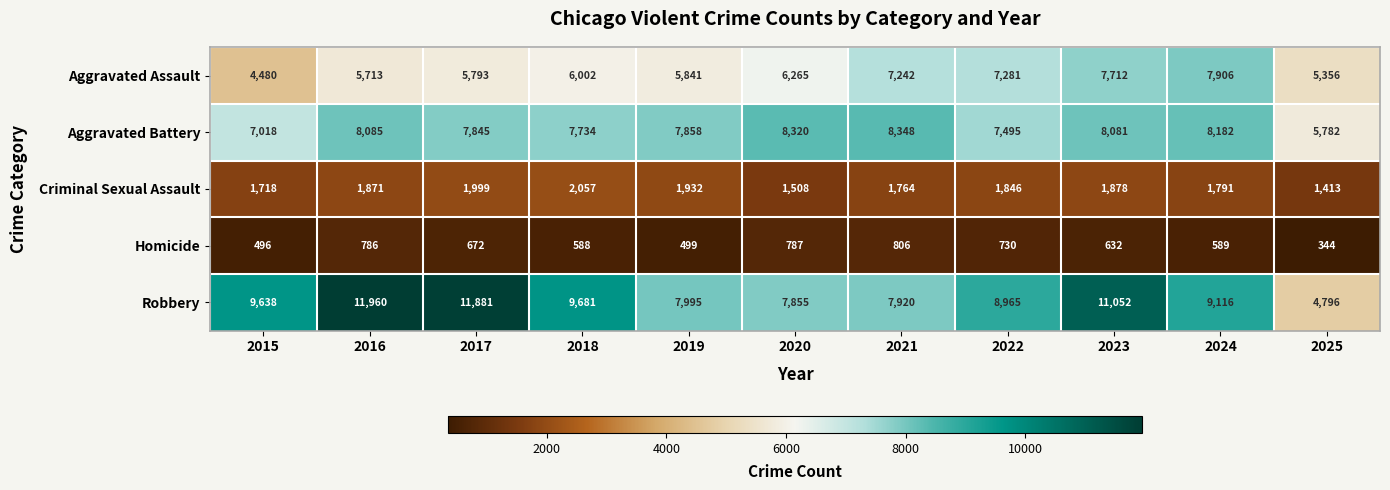

Rank the series at 2023 from lowest to highest value.

Homicide, Criminal Sexual Assault, Aggravated Assault, Aggravated Battery, Robbery